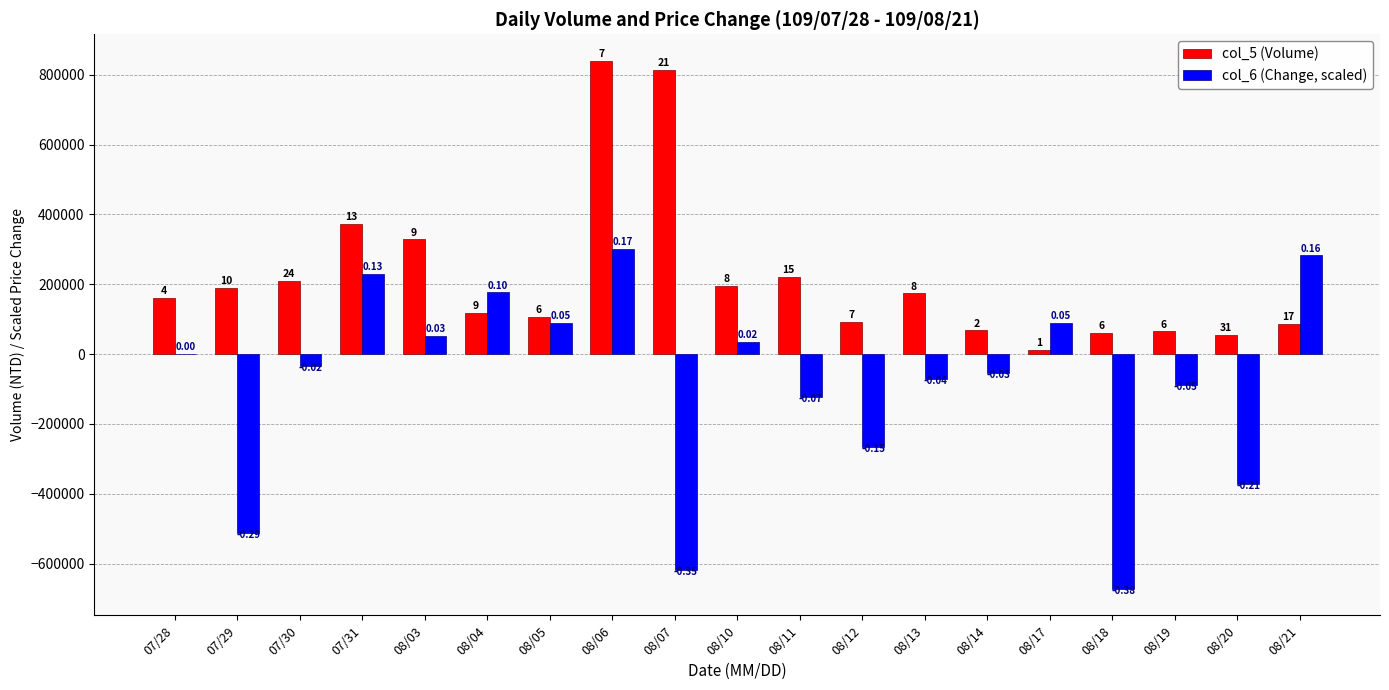

What are all the series names shown in the legend?

col_5 (Volume), col_6 (Change, scaled)